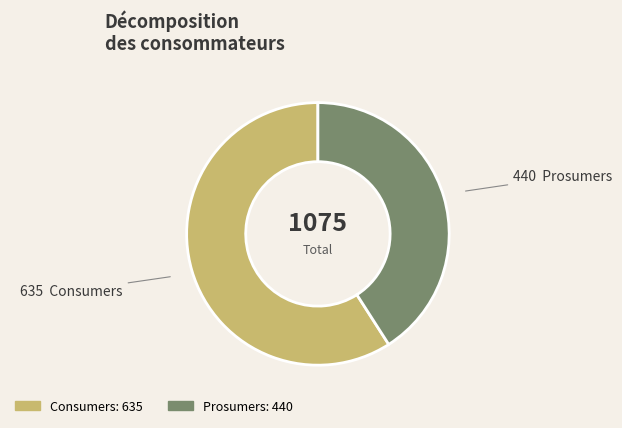

Rank the categories by value from lowest to highest.

Prosumers, Consumers